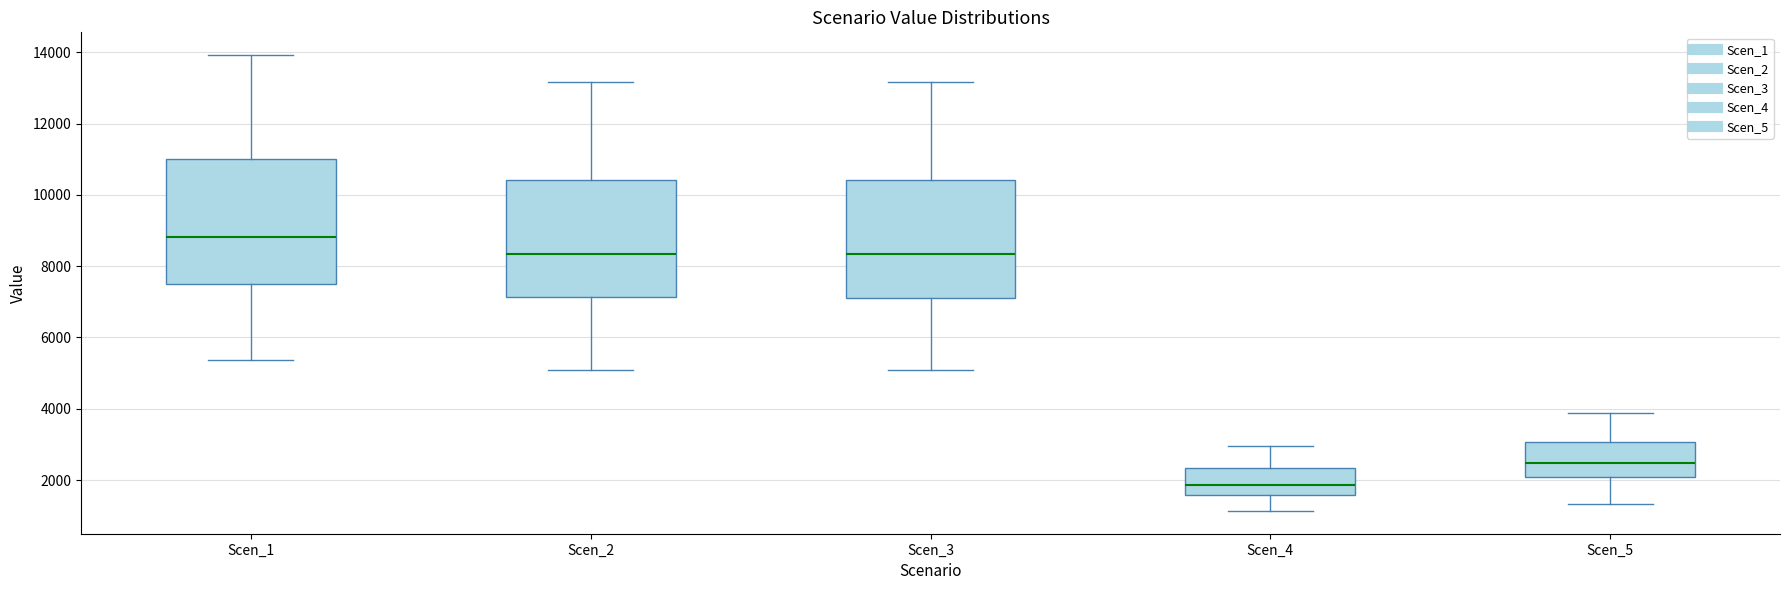

Where is the upper edge of the box for Scen_4 on the y-axis? The values are not printed on the chart, so give them approximately, as read against the axis.

2400